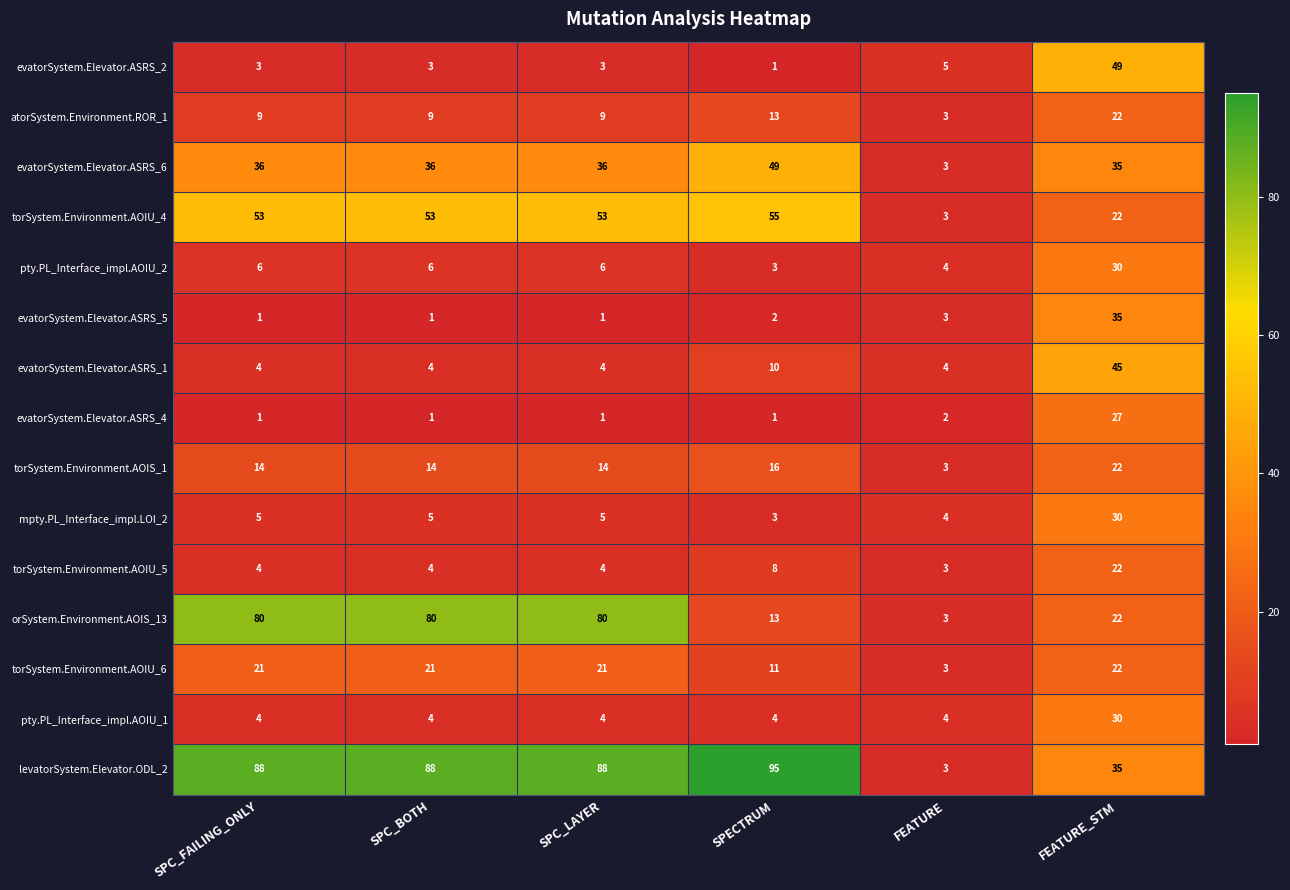

Which series has the largest total across all categories?

levatorSystem.Elevator.ODL_2